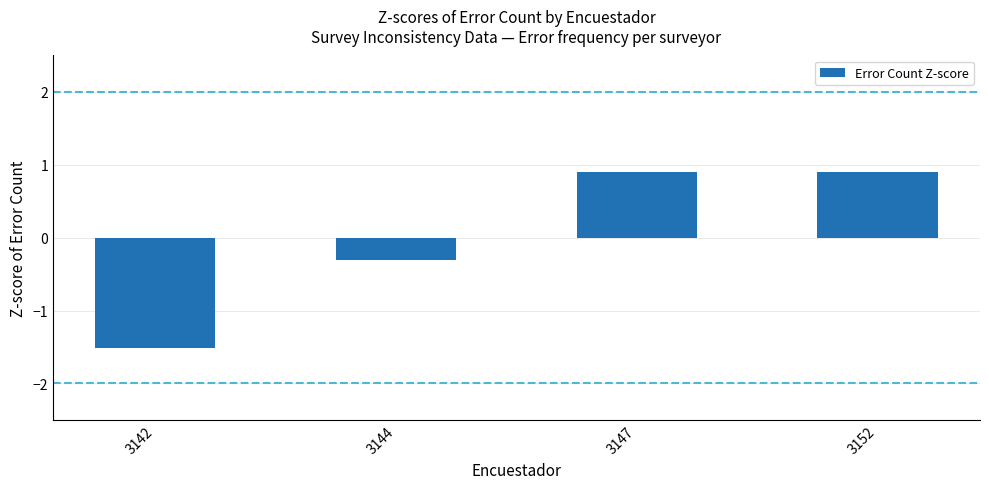

Reading right to left, what are all the values shown in this chart?

0.9	0.9	-0.3	-1.5